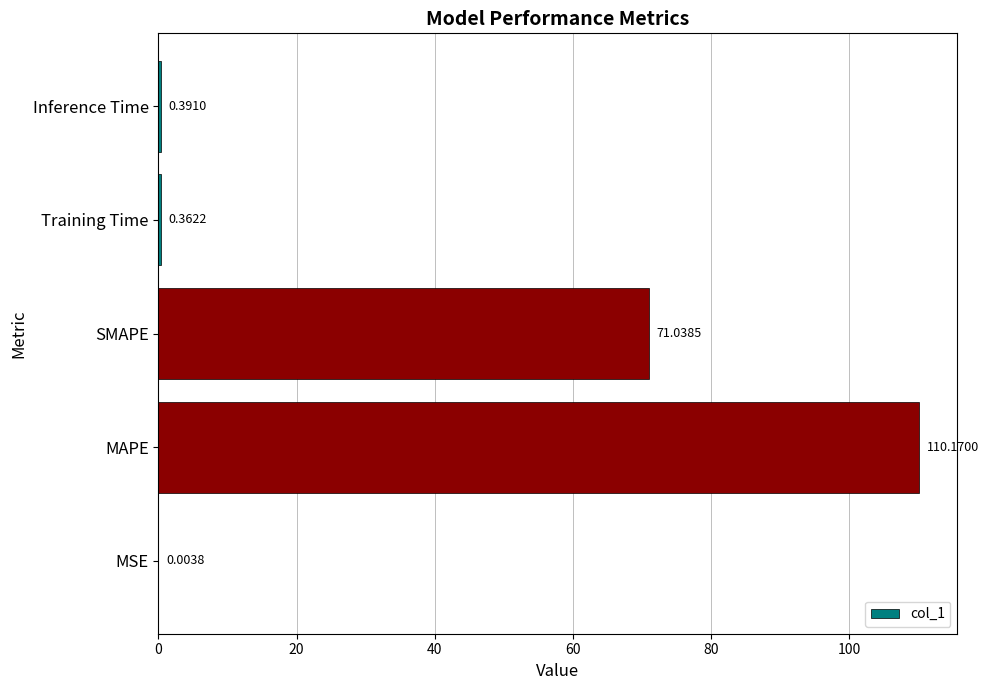

At which category does the chart reach its peak across all series?

MAPE